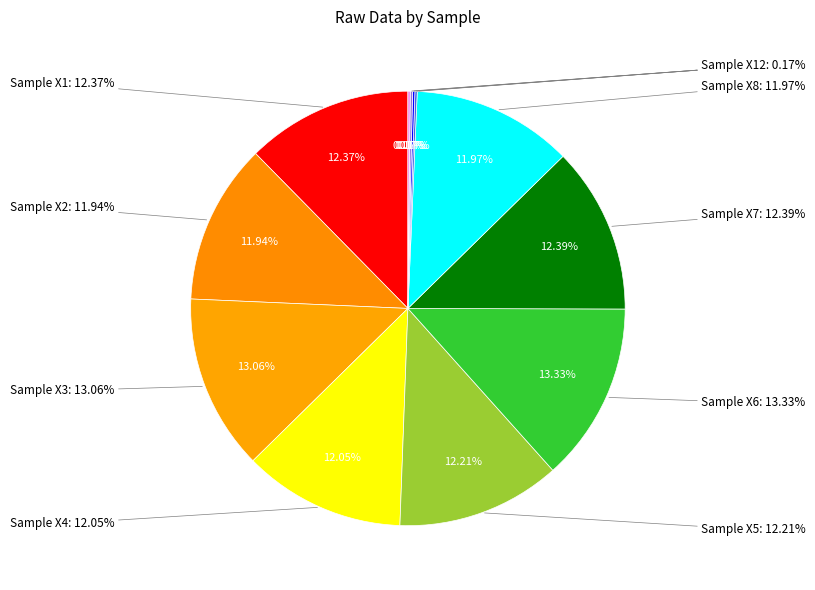

To the nearest percent, what is the difference between the largest and smallest slice percentages?

13%